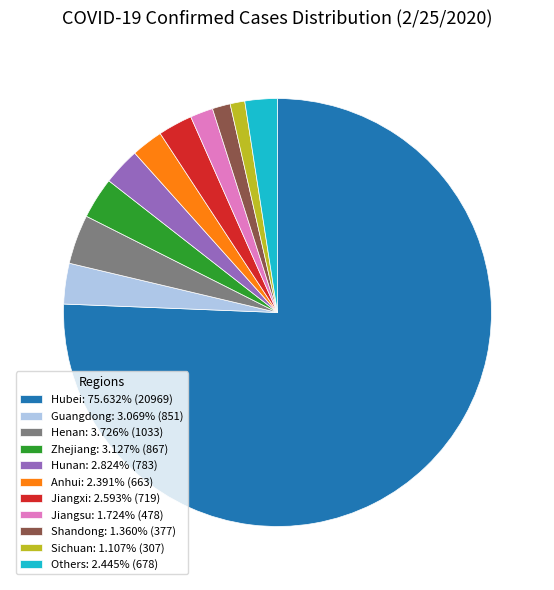

Combined, do Hubei: 75.632% (20969) and Anhui: 2.391% (663) account for over 50%?

Yes